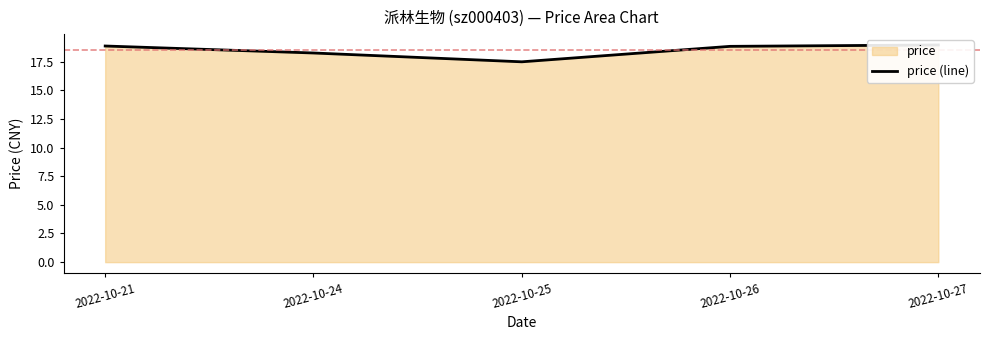

True or false: the data has more than 1 interior local peaks.

False